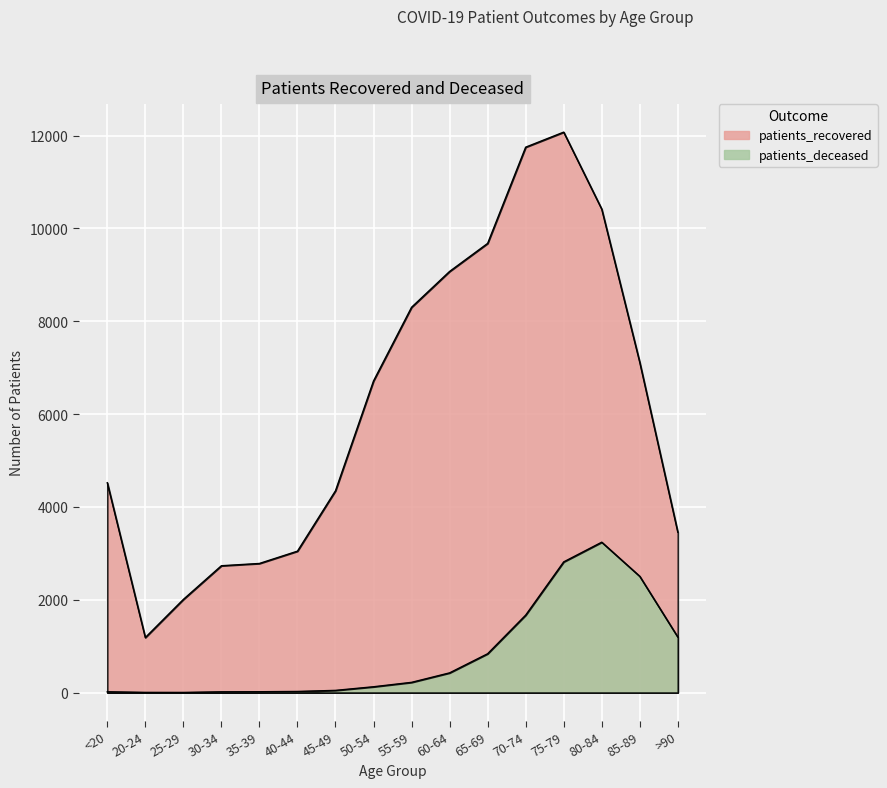

How many values in the patients_deceased series are below 220?

8